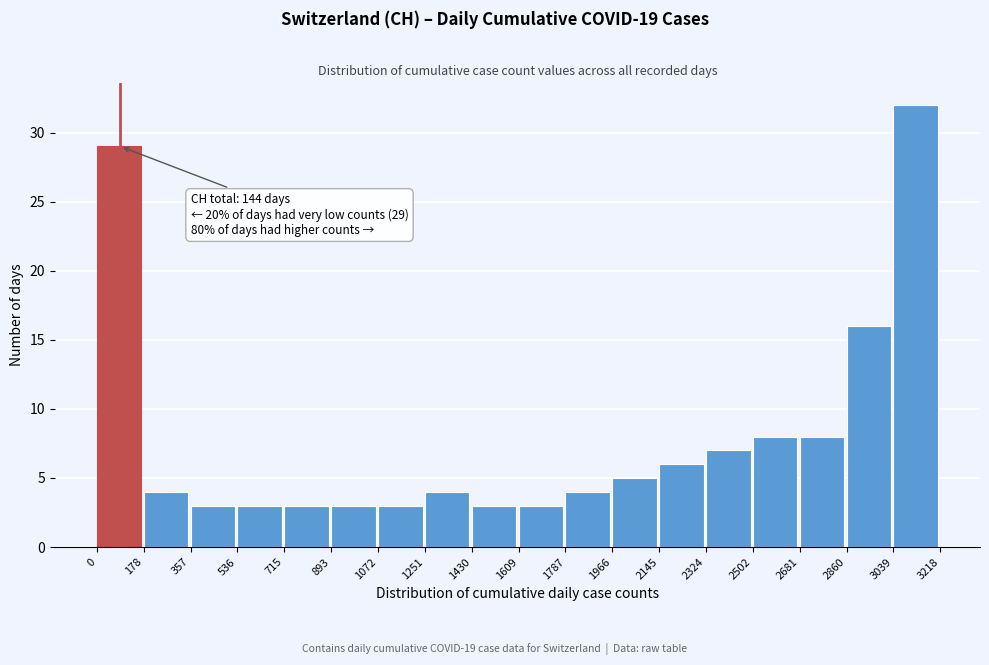

Which range on the x-axis has the tallest bar?

3039 to 3218